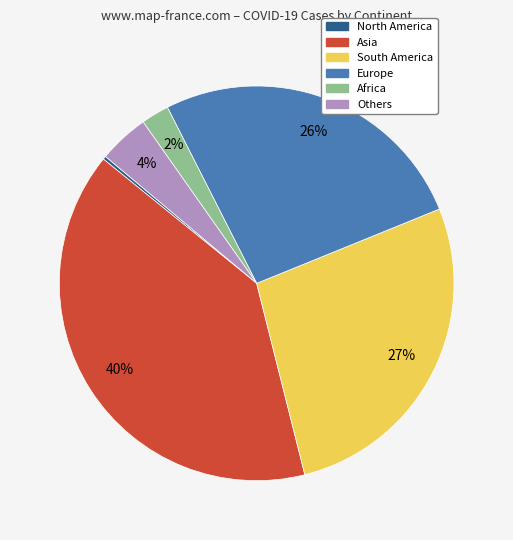

To the nearest percent, what is the average slice percentage?

17%